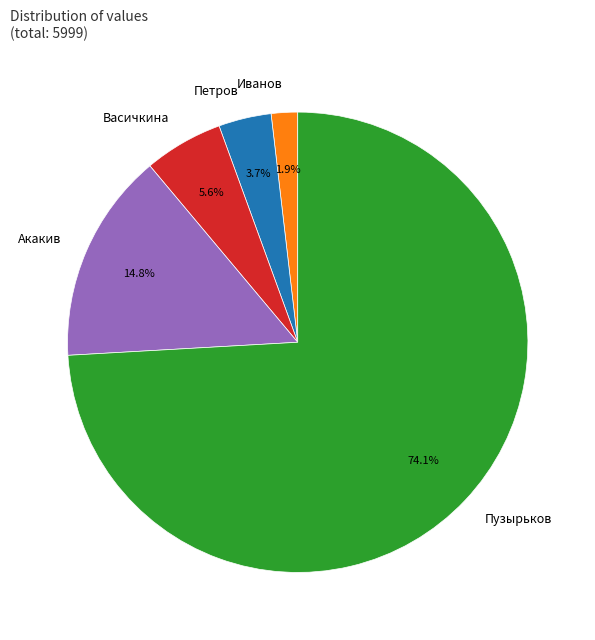

Is it true that Васичкина is 15% of the pie?

False